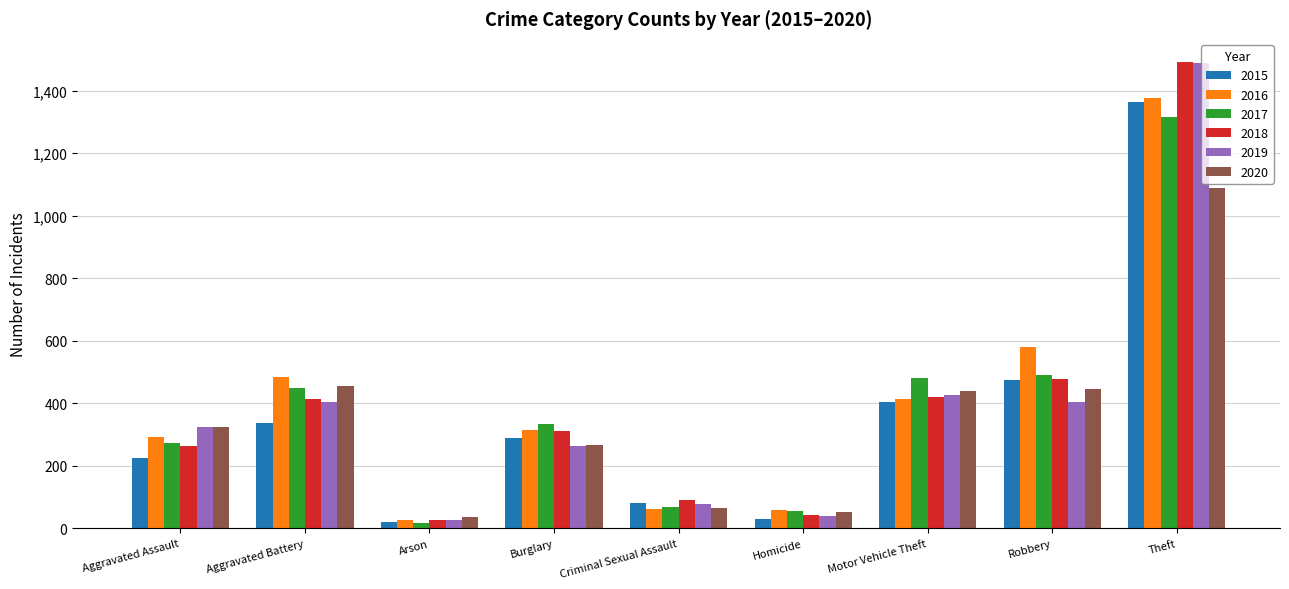

What is the sum of the 2015 values at Burglary and Theft?

1653